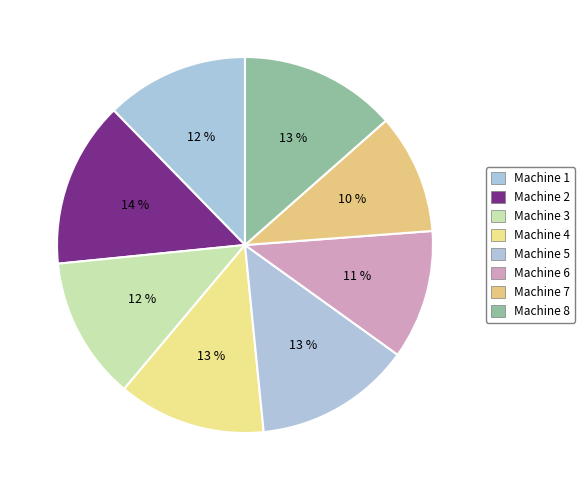

To the nearest percent, what is the average slice percentage?

12%